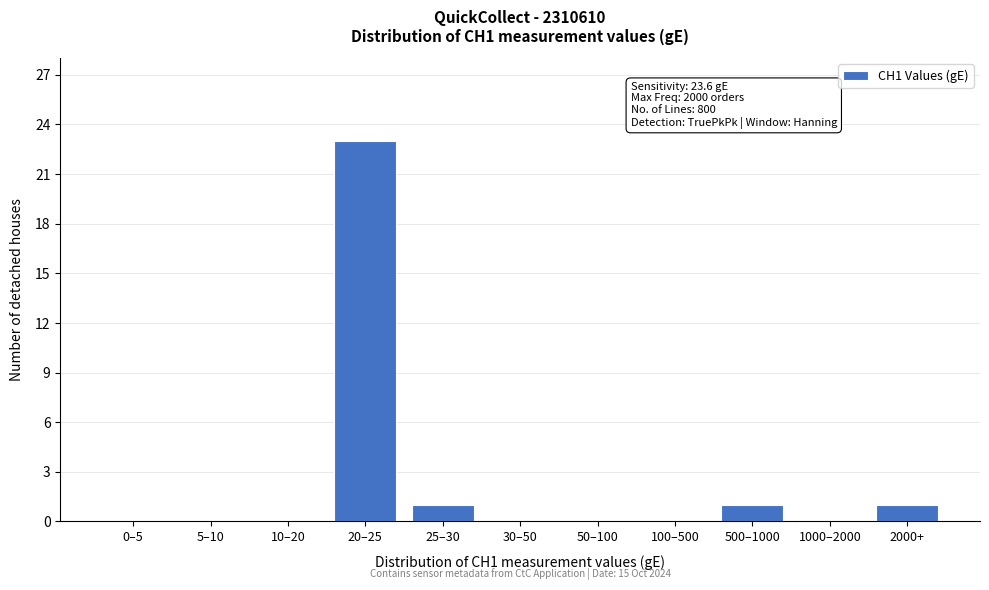

Reading left to right, what are all the values shown in this chart?

0–5=0	5–10=0	10–20=0	20–25=23	25–30=1	30–50=0	50–100=0	100–500=0	500–1000=1	1000–2000=0	2000+=1